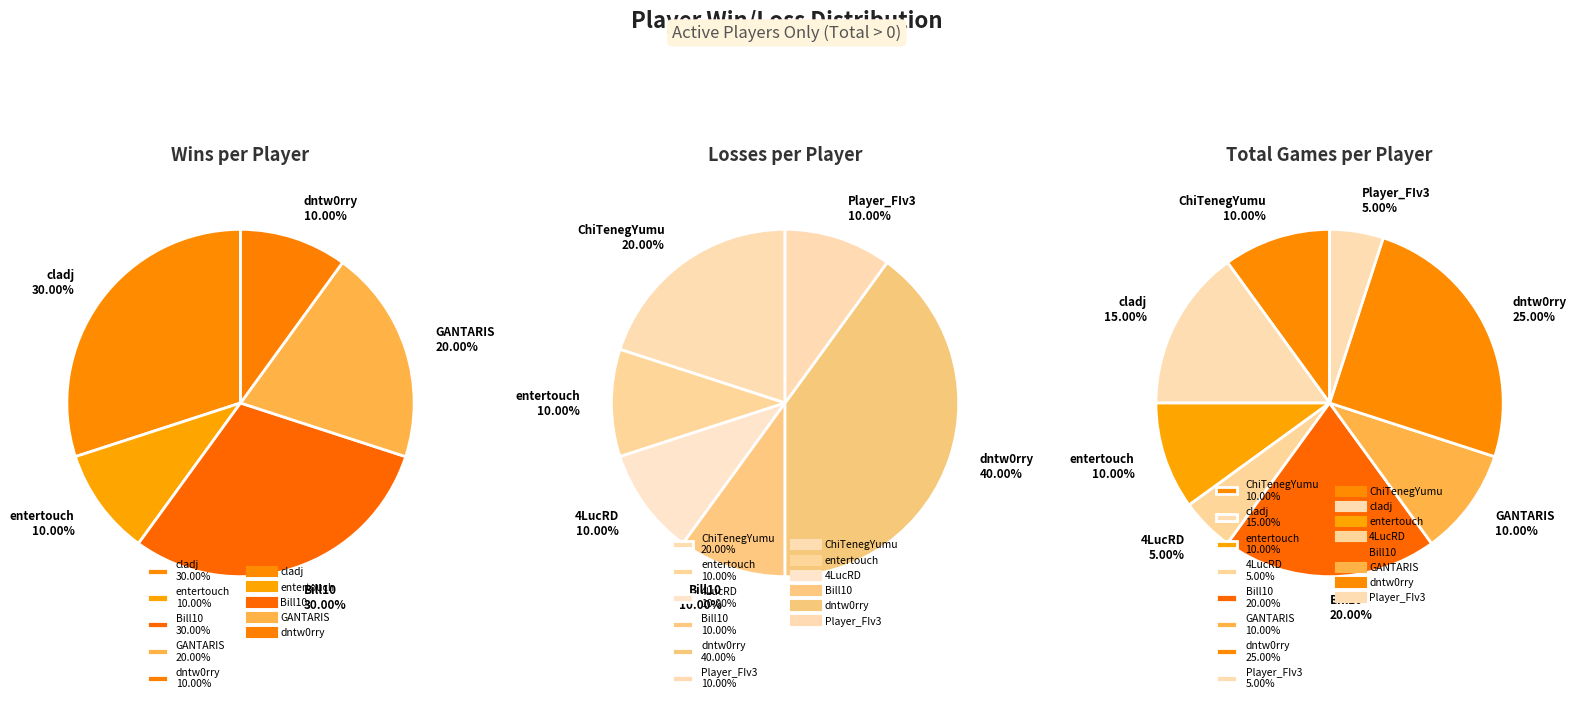

Is it true that AbraKadaBRaw is 0% of the pie?

True